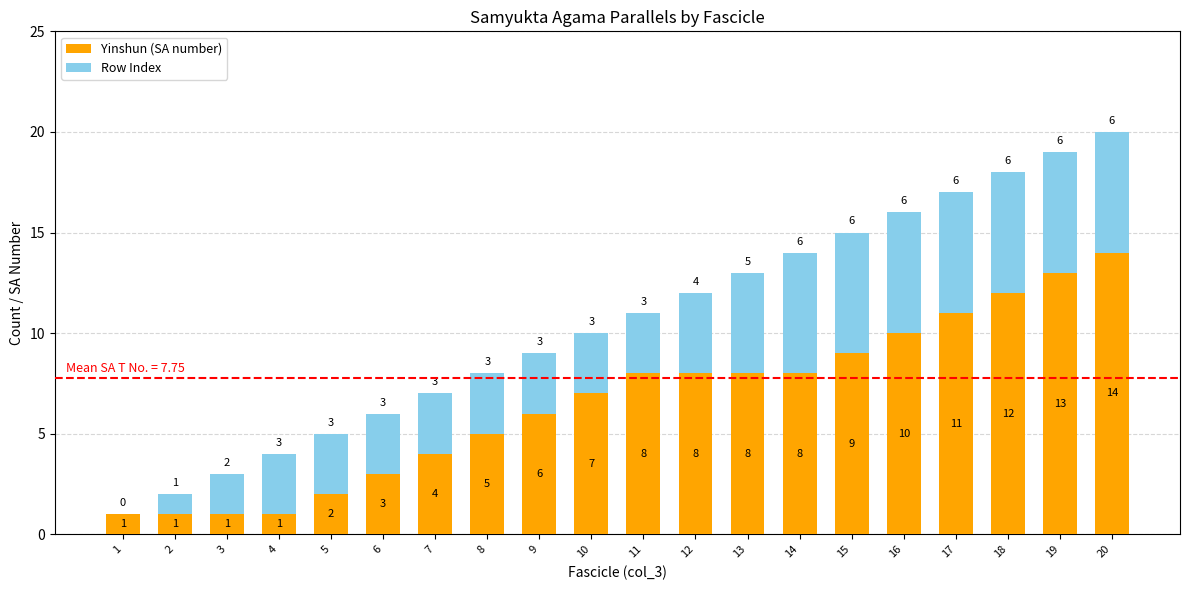

At which label is Yinshun (SA number) closest to 7?

10